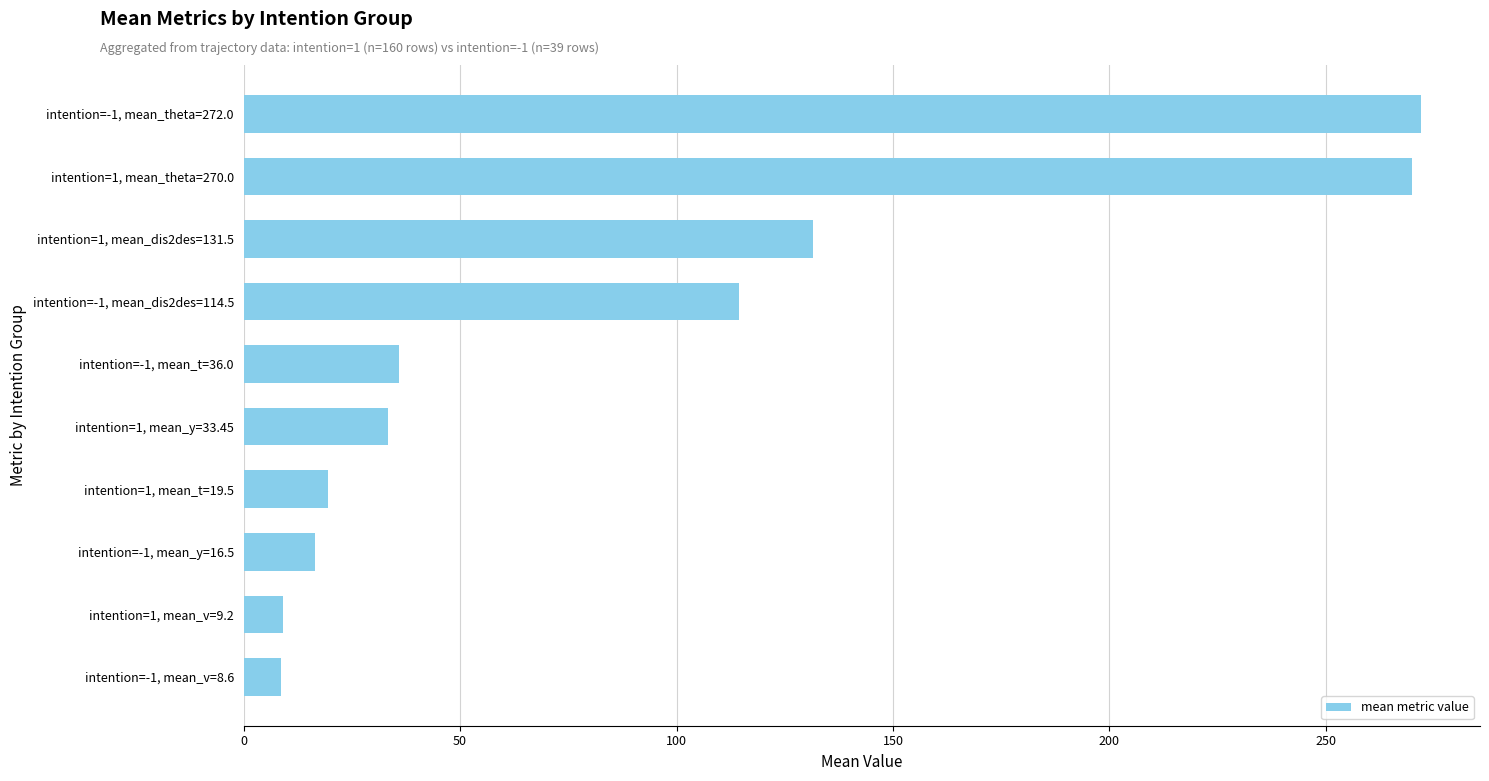

At which label is the value closest to 140?

intention=1, mean_dis2des=131.5